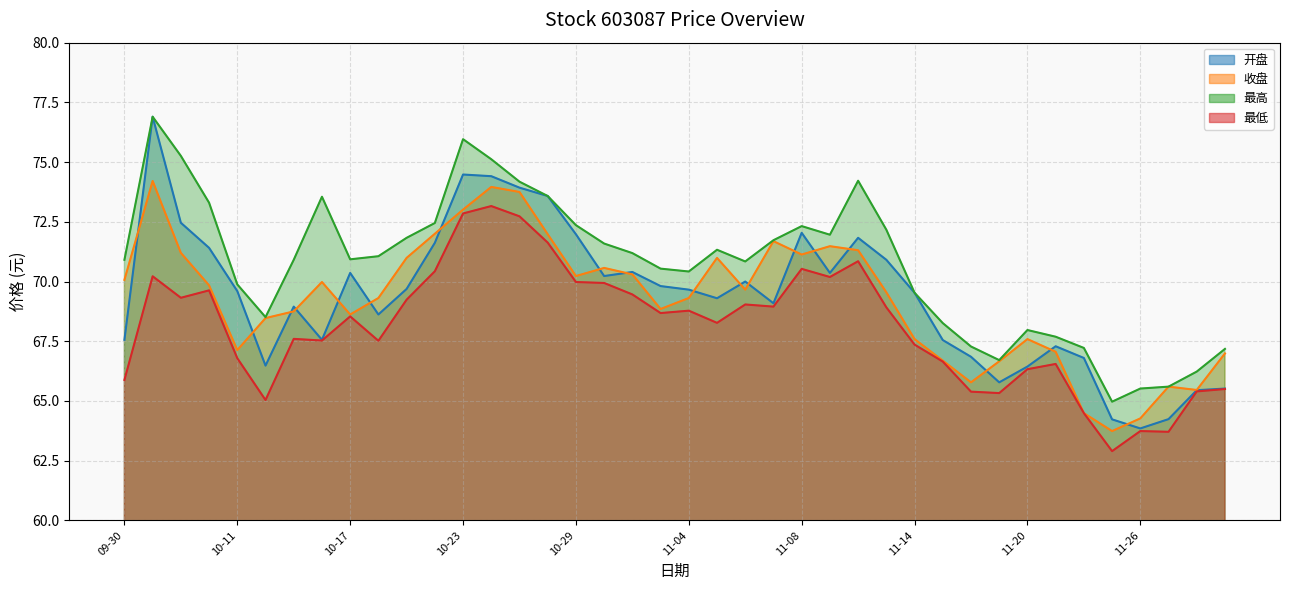

What is the value of the 最高 point at the 22nd from the left?

71.3